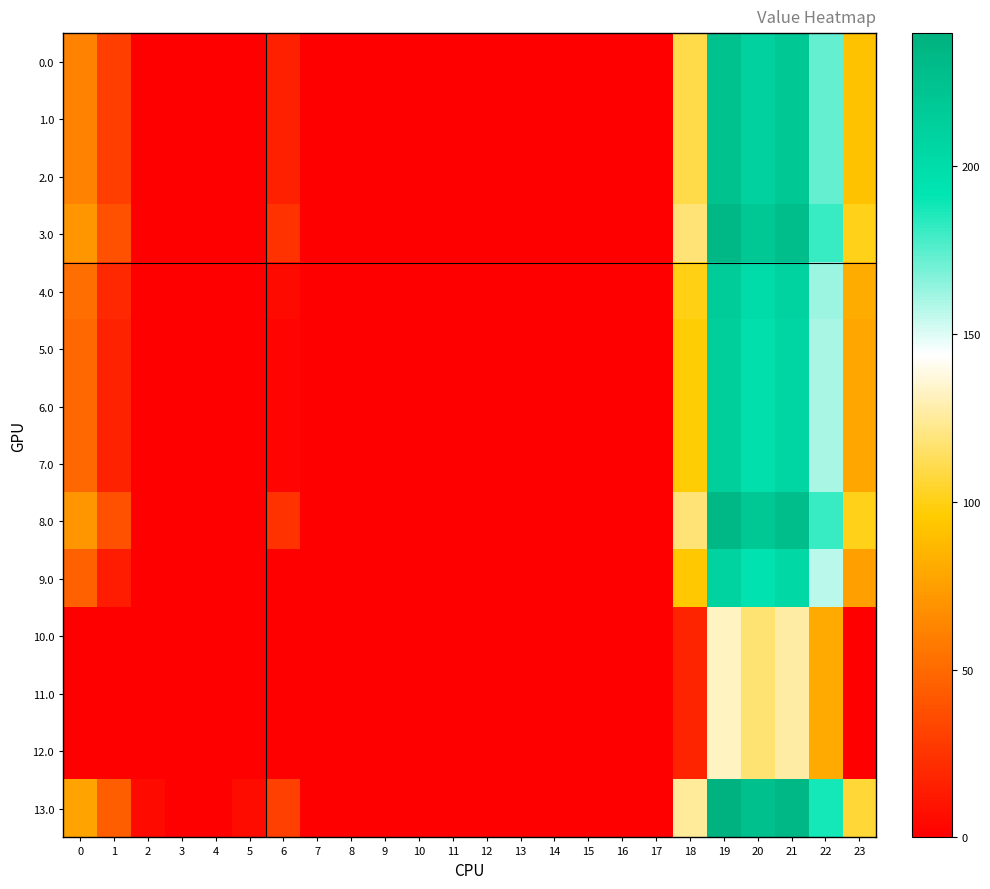

Between 0 and 4, which series saw the biggest shift?

13.0